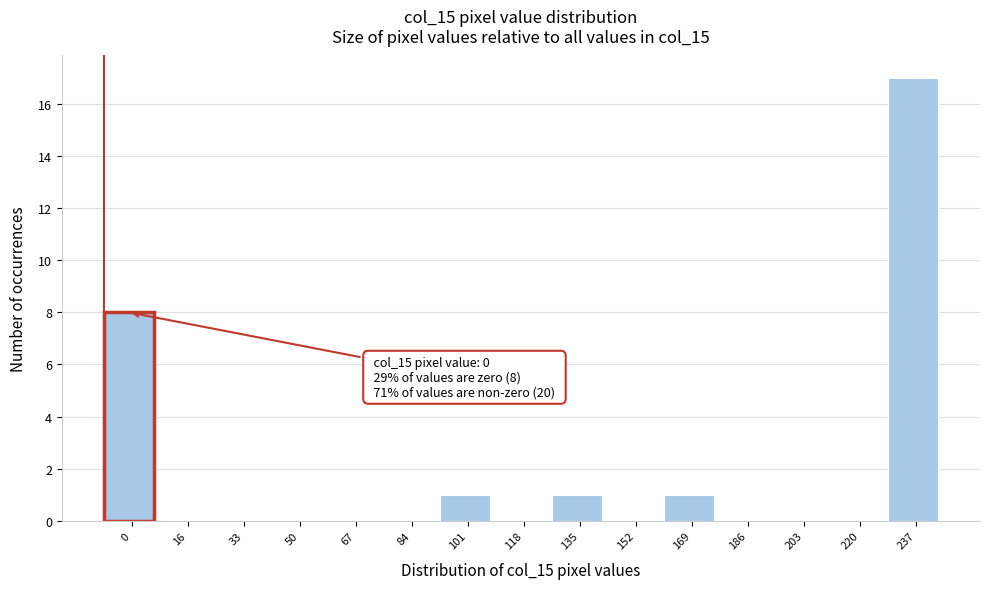

Reading right to left, extract all data points from this chart.

237=17	220=0	203=0	186=0	169=1	152=0	135=1	118=0	101=1	84=0	67=0	50=0	33=0	16=0	0=8